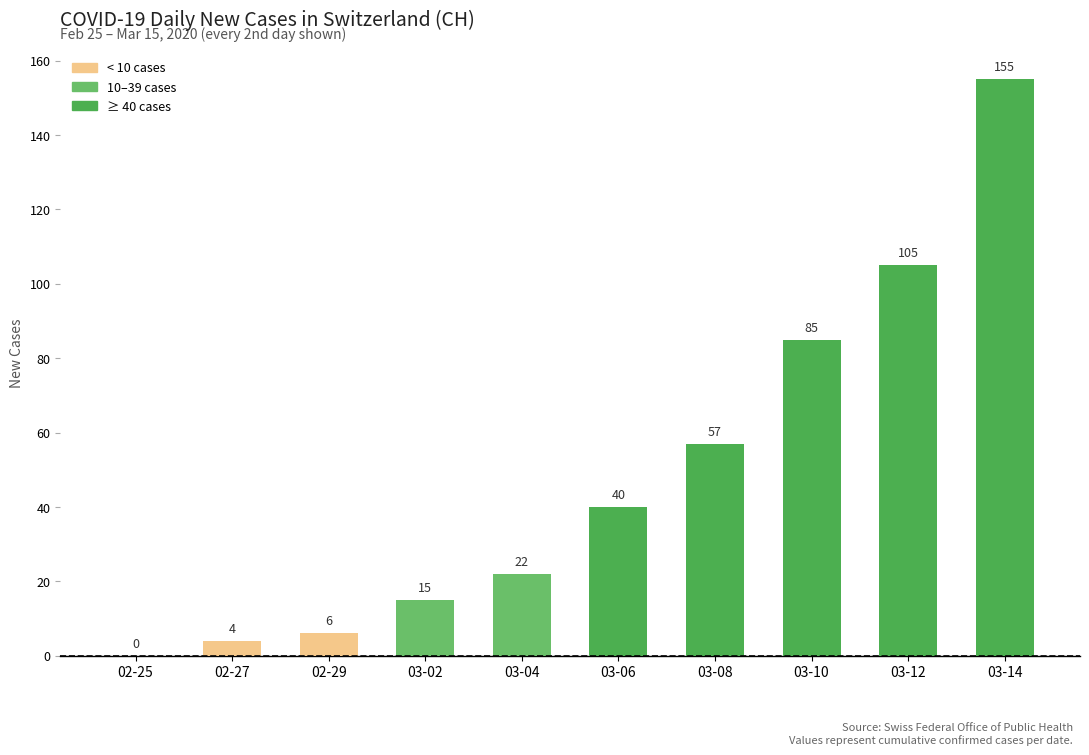

What is the maximum value shown in the chart?

155